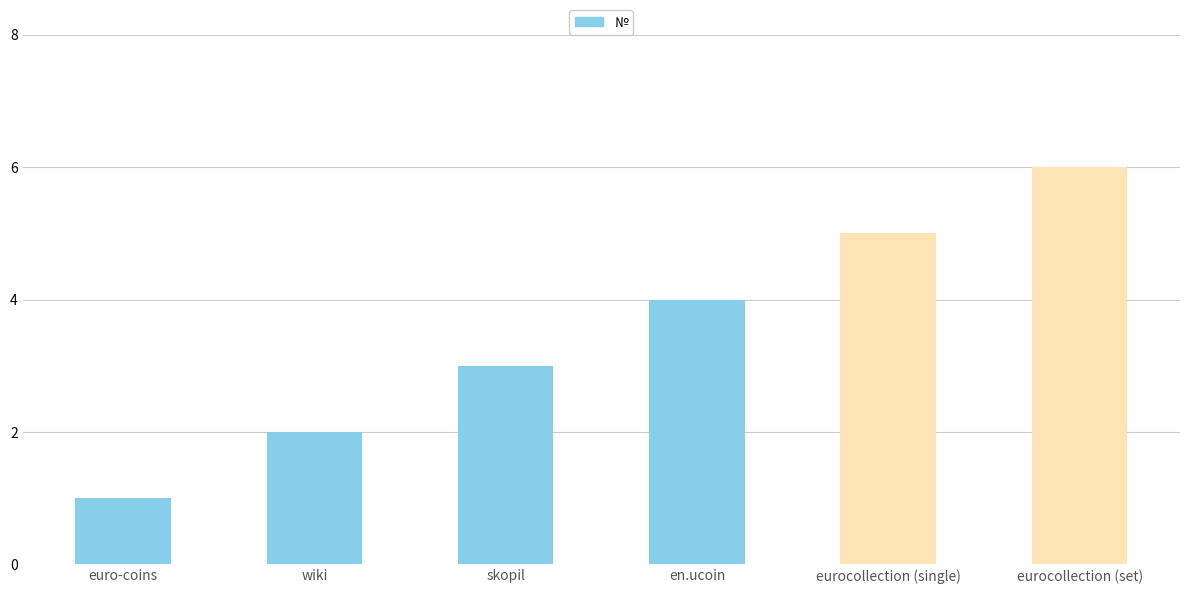

What is the label of the 2nd bar from the right?

eurocollection (single)